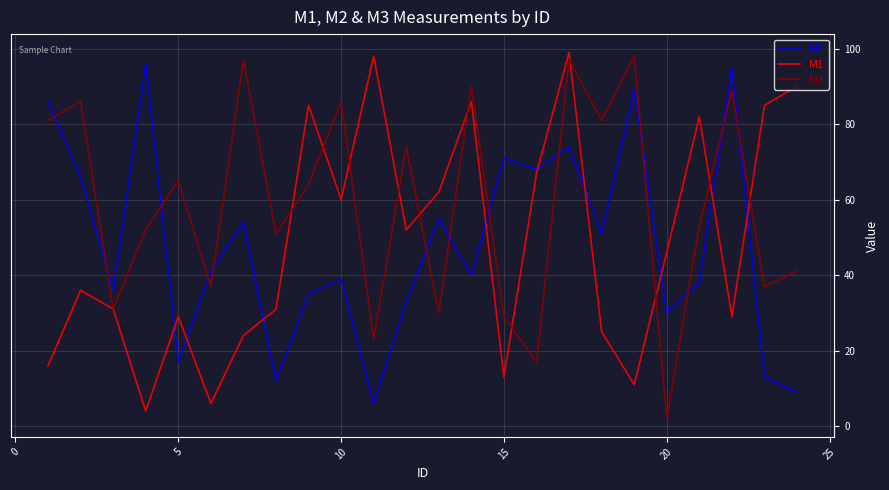

After their last crossing, which series has the higher values: M2 or M3?

M3